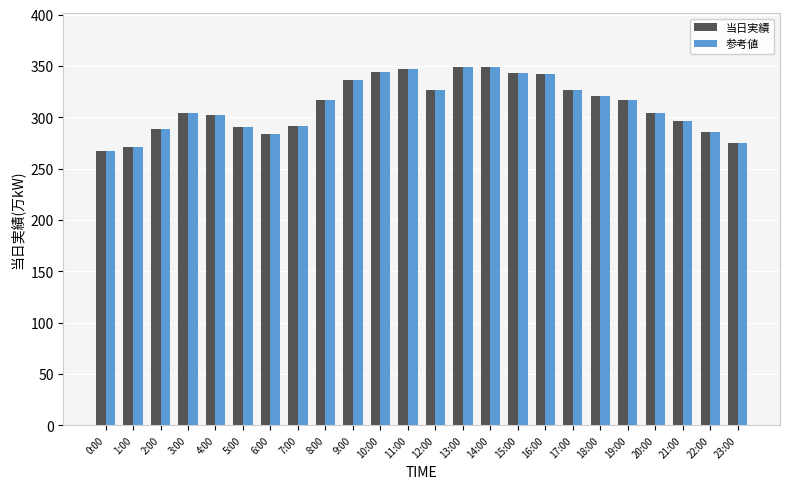

What is the average value of the 参考値 series?

312